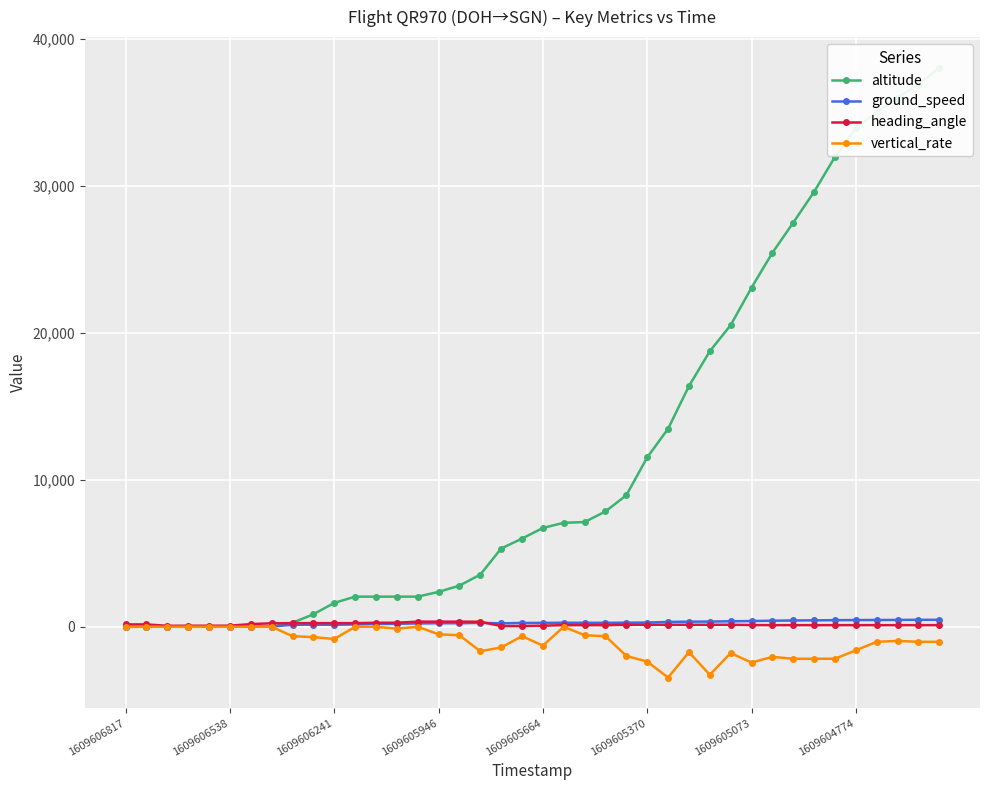

True or false: heading_angle and vertical_rate intersect in this chart.

False